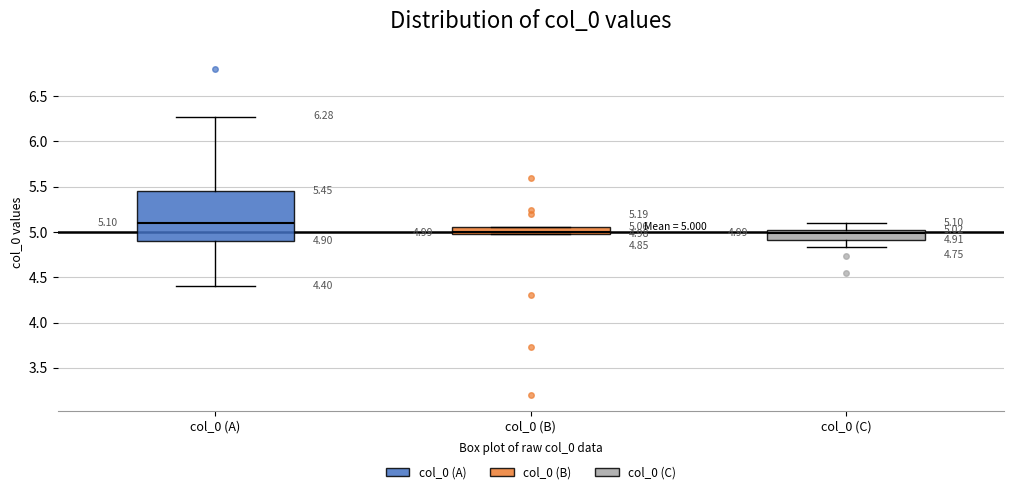

Which box is the tallest, from its lower edge to its upper edge?

col_0 (A)